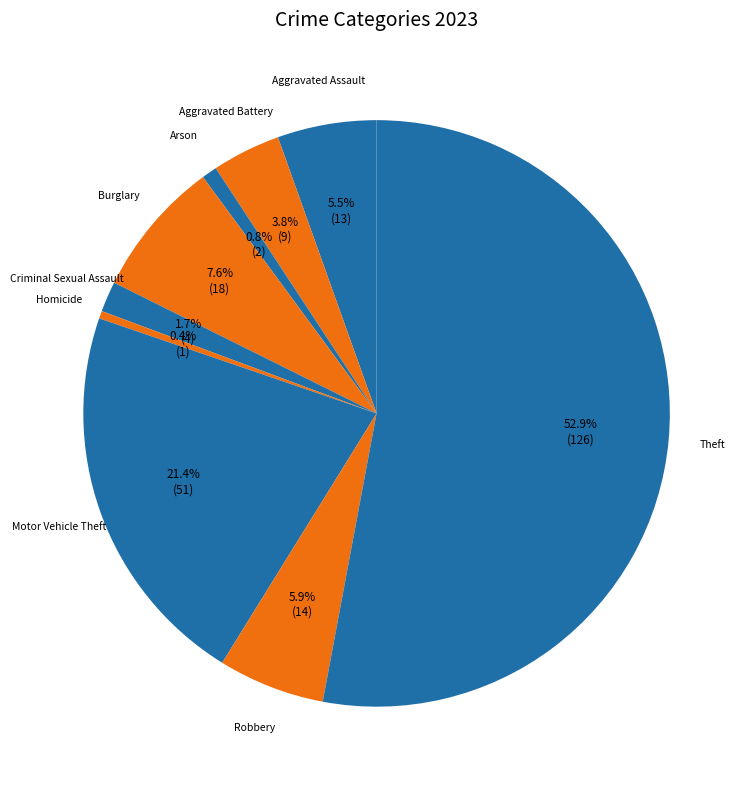

What is the total percentage of Criminal Sexual Assault and Motor Vehicle Theft?

23.1%